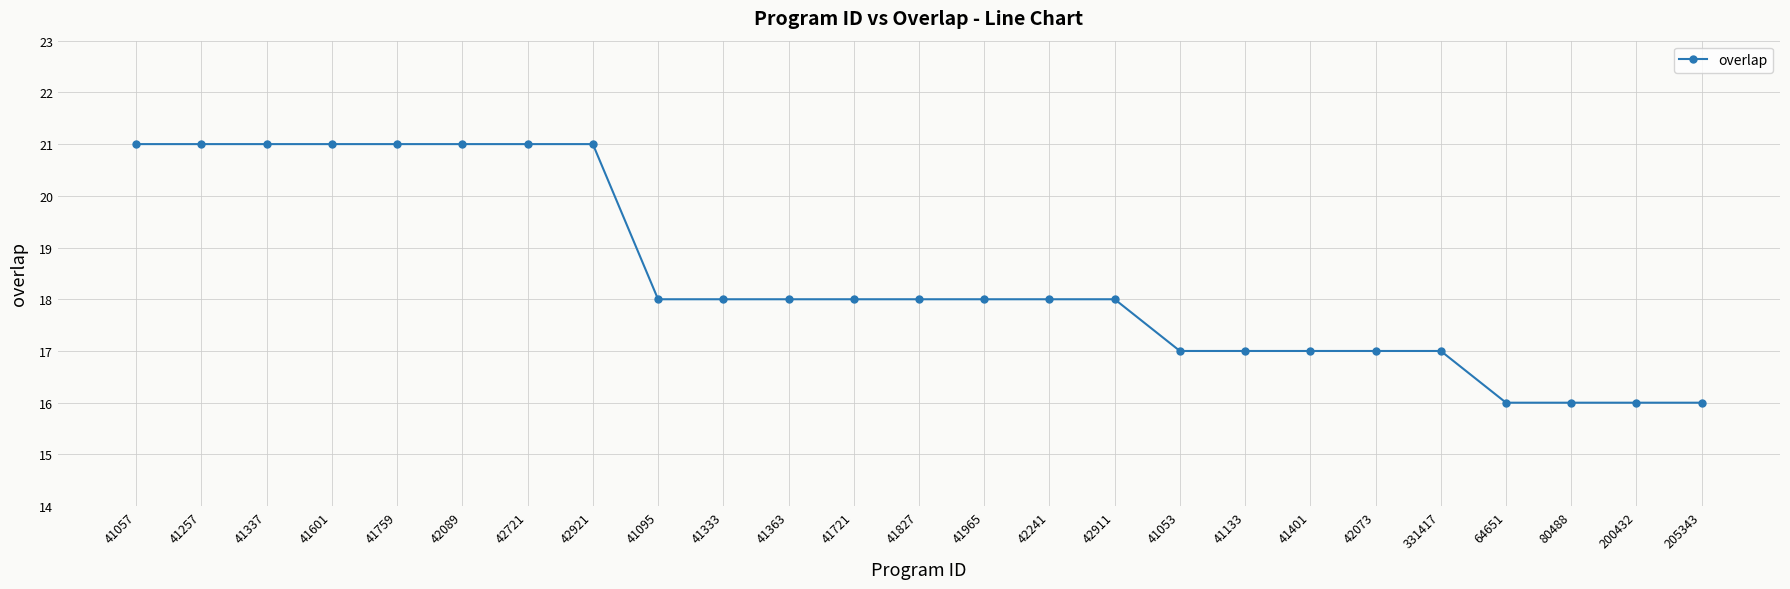

How many values are between 17 and 21?

21